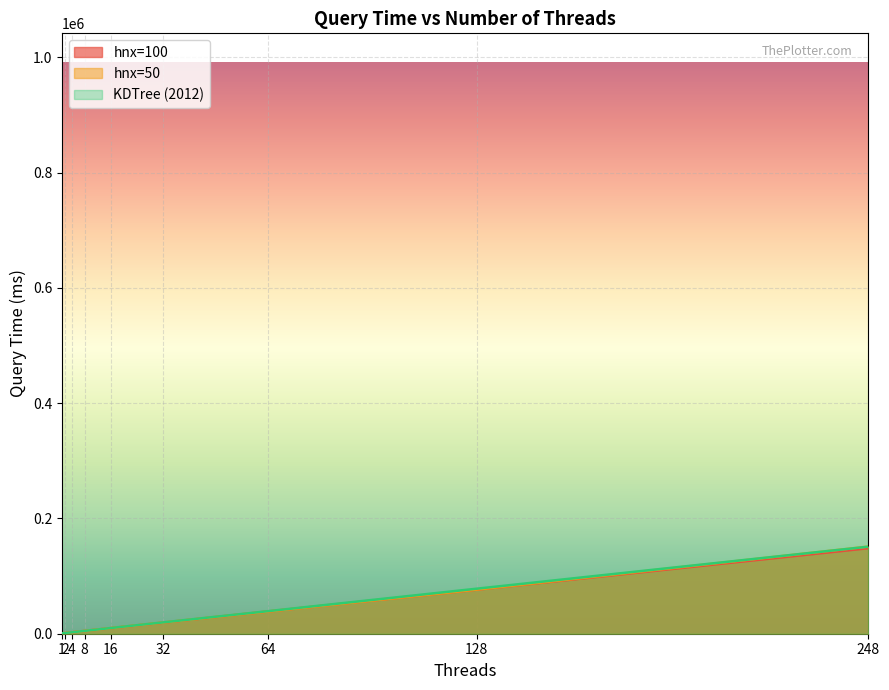

Rank the series by their average value, from highest to lowest.

KDTree (2012), hnx=50, hnx=100